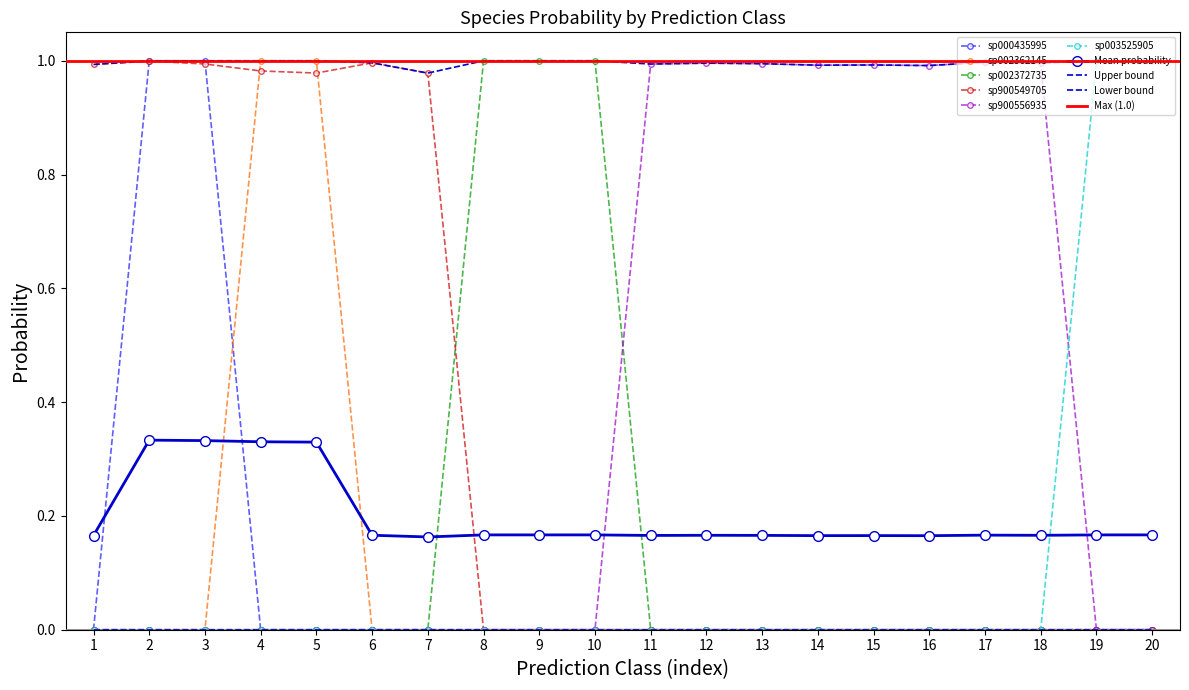

The s__CAG-110 sp000435995 series shows -0.4 at 15. True or false?

False